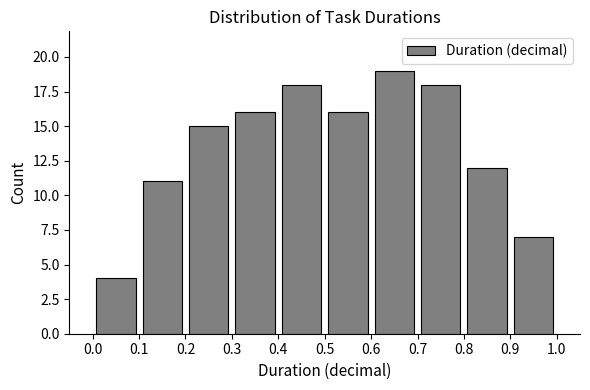

Reading left to right, transcribe this chart: for each bar, give the range it covers on the x-axis and its height. The values are not printed on the chart, so give them approximately, as read against the axis.

0.0 to 0.1: 4
0.1 to 0.2: 11
0.2 to 0.3: 15
0.3 to 0.4: 16
0.4 to 0.5: 18
0.5 to 0.6: 16
0.6 to 0.7: 19
0.7 to 0.8: 18
0.8 to 0.9: 12
0.9 to 1.0: 7